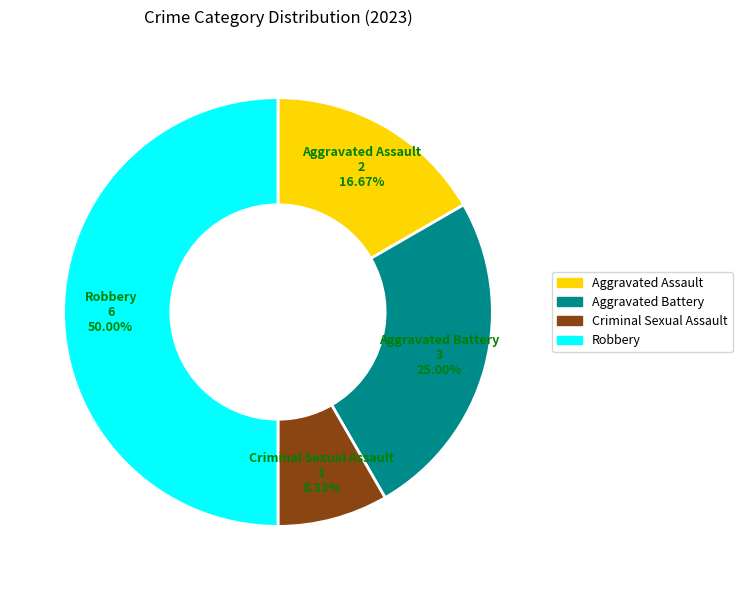

What is the ratio of the value at Aggravated Assault to the value at Robbery?

0.3